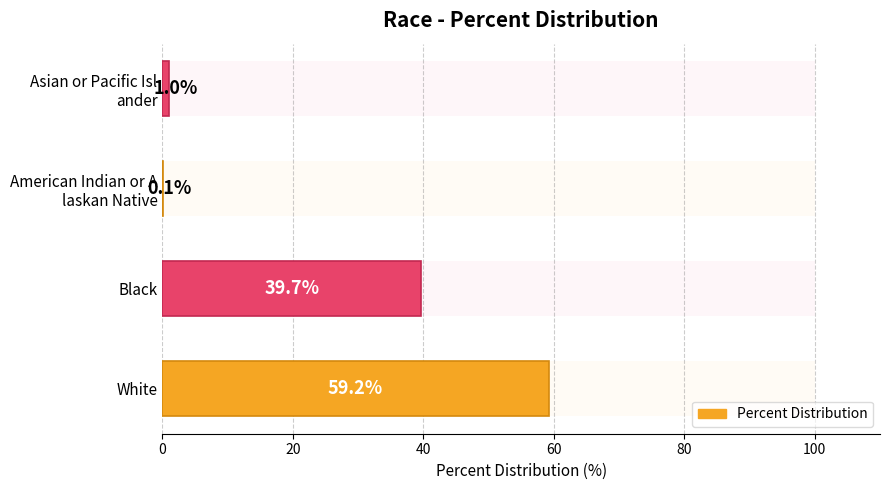

What is the change in value from White to Asian or Pacific Isl ander?

-58.2